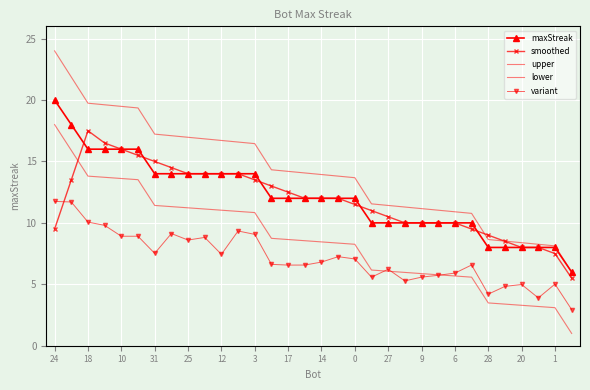

At which label is maxStreak closest to 13?

31